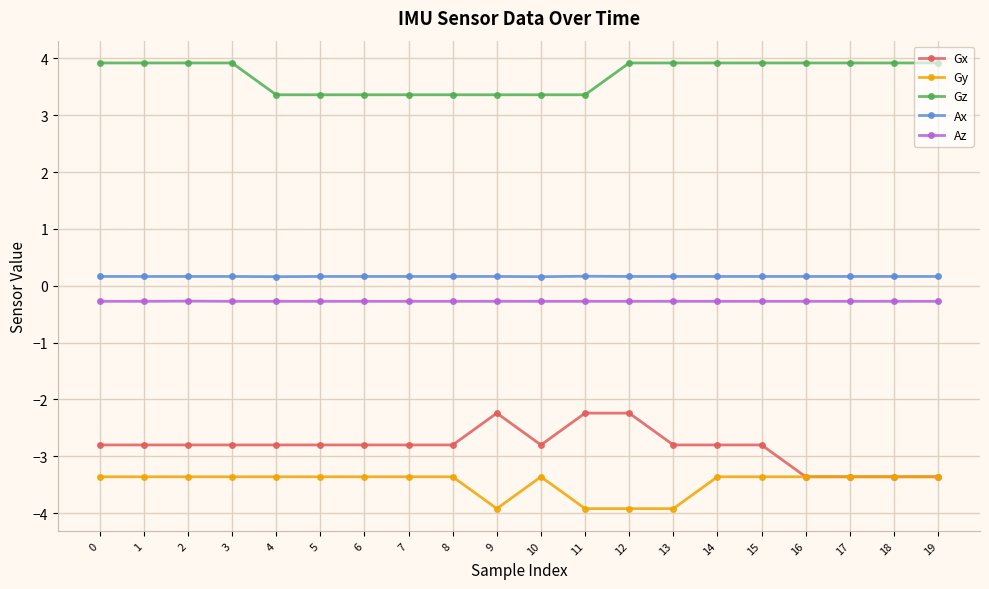

Does the chart display data point markers on the line(s)?

Yes